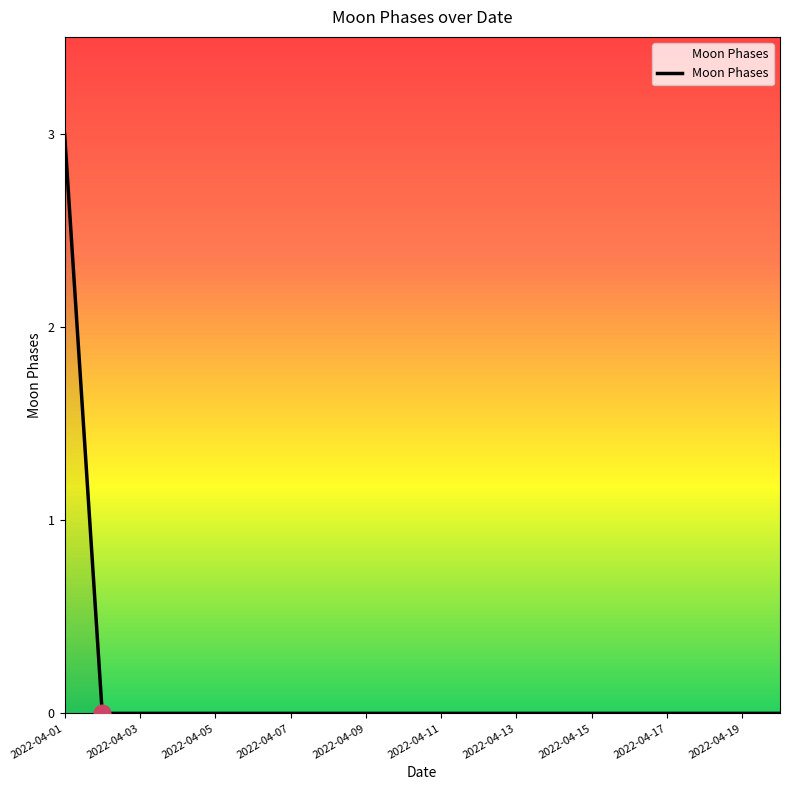

What is the difference between the maximum and minimum values?

3